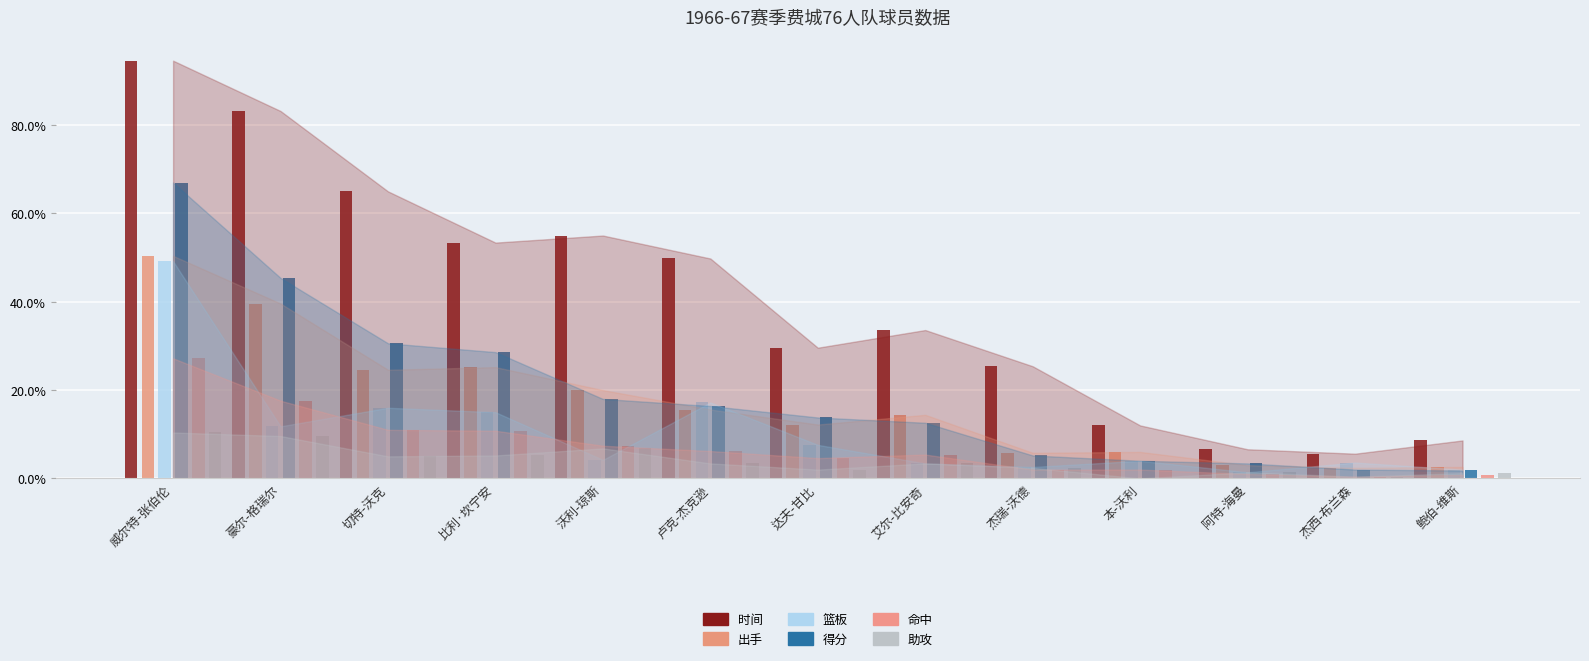

Which category has the lowest value in the 助攻 series?

本-沃利